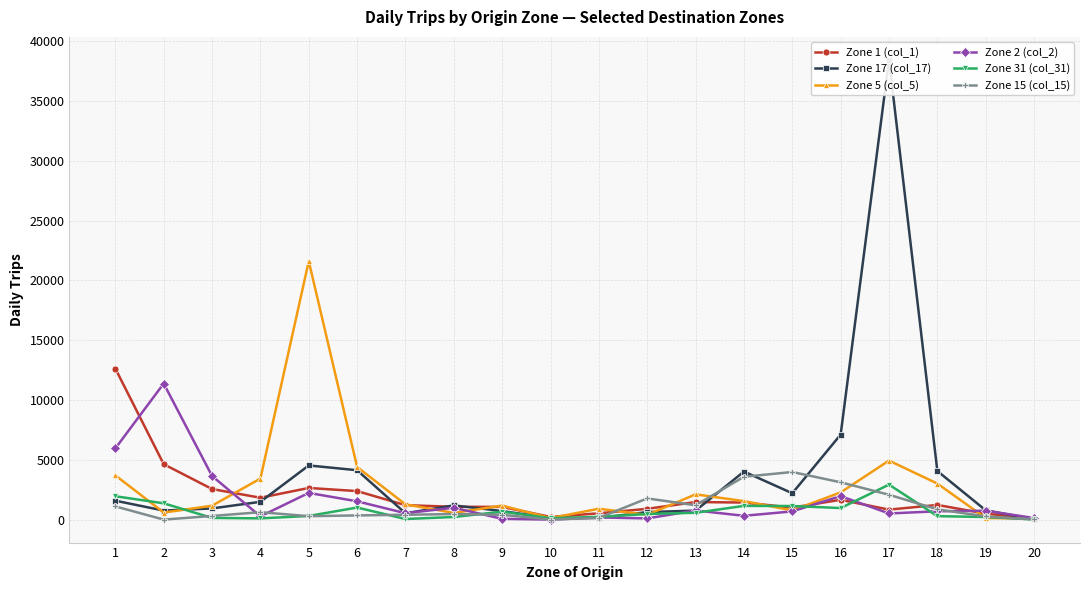

Rank the series at 7 from lowest to highest value.

Zone 31 (col_31), Zone 15 (col_15), Zone 17 (col_17), Zone 2 (col_2), Zone 1 (col_1), Zone 5 (col_5)